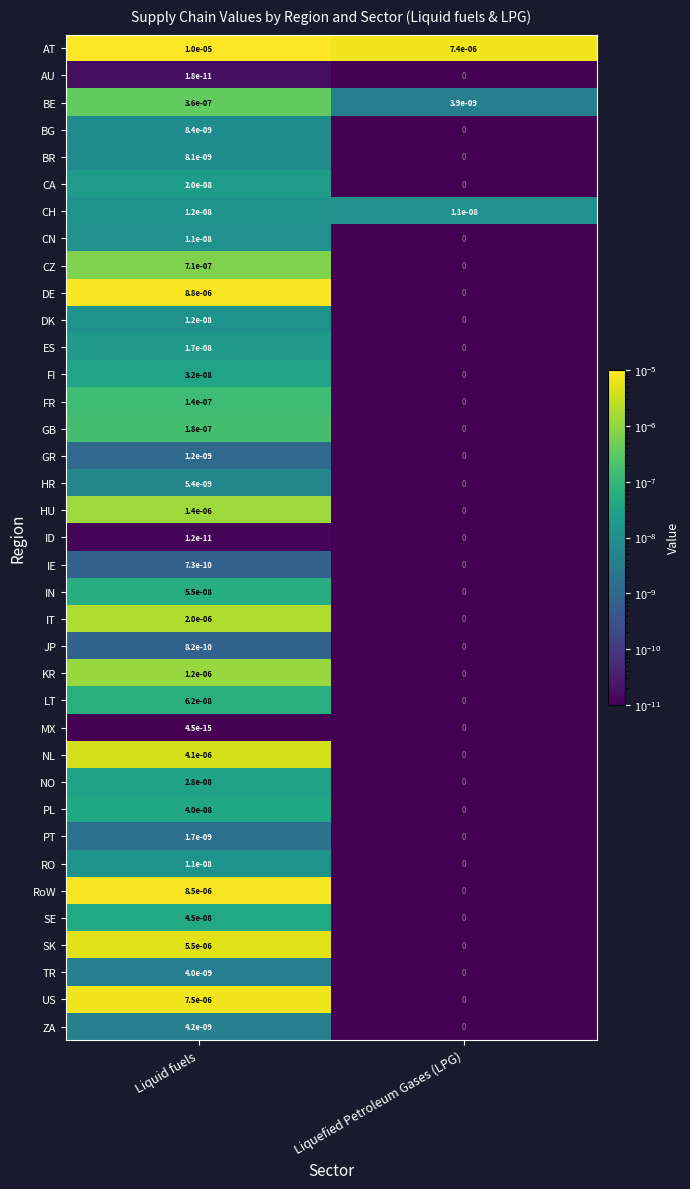

The value of IN at Liquefied Petroleum Gases (LPG) is 0.0. True or false?

True